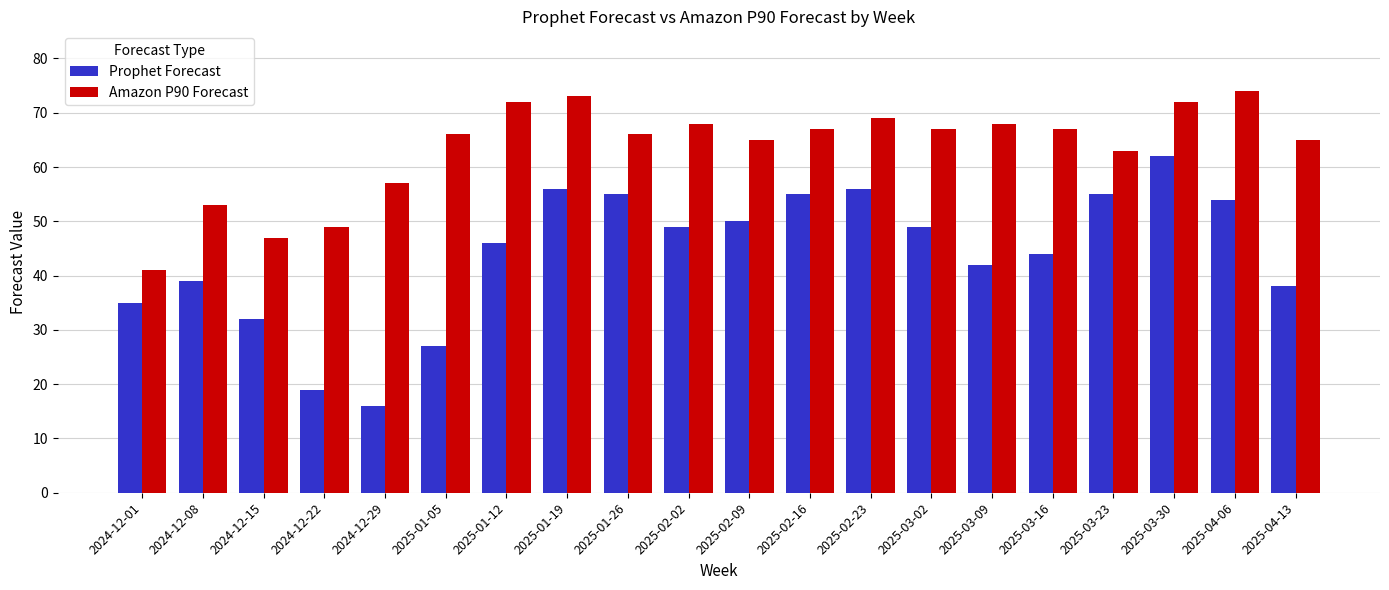

What is the total value across all series at 2025-02-09?

115